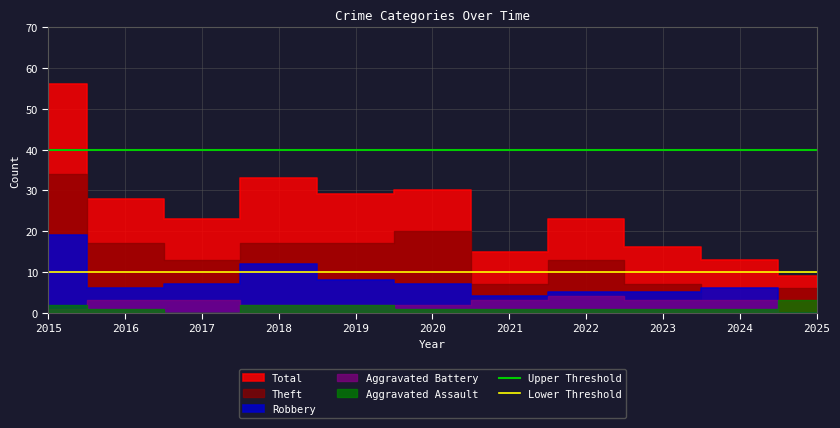

What is the approximate value of Upper Threshold at 2016?

40